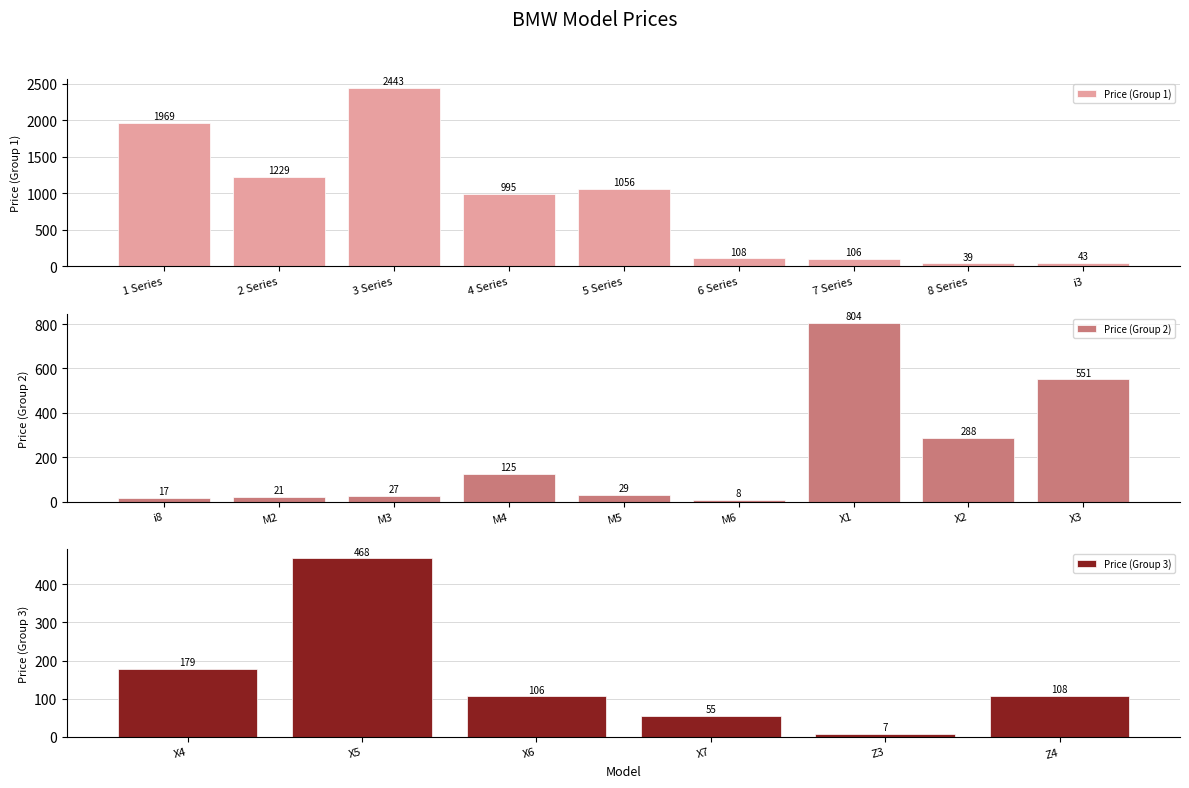

True or false: the data shows 108 at 6 Series.

True